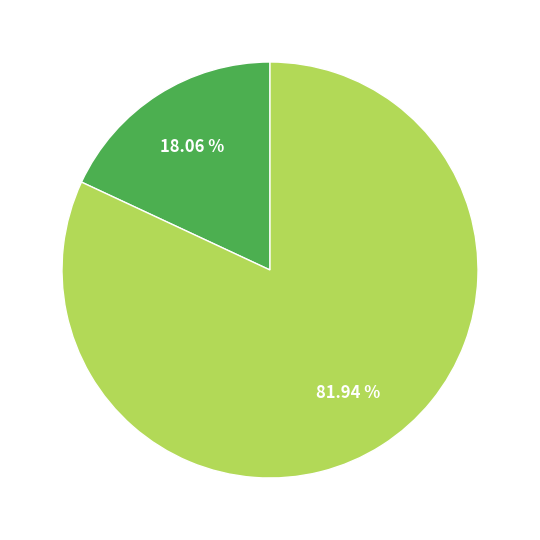

Count the number of slices in the pie.

2